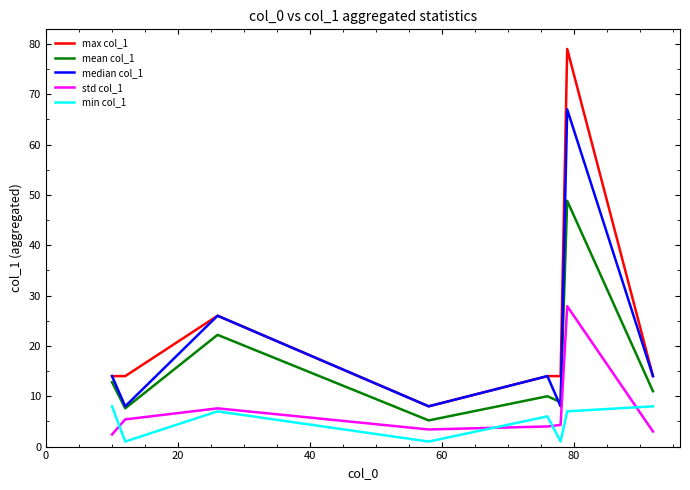

Rank the series by their maximum value, from lowest to highest.

min col_1, std col_1, mean col_1, median col_1, max col_1